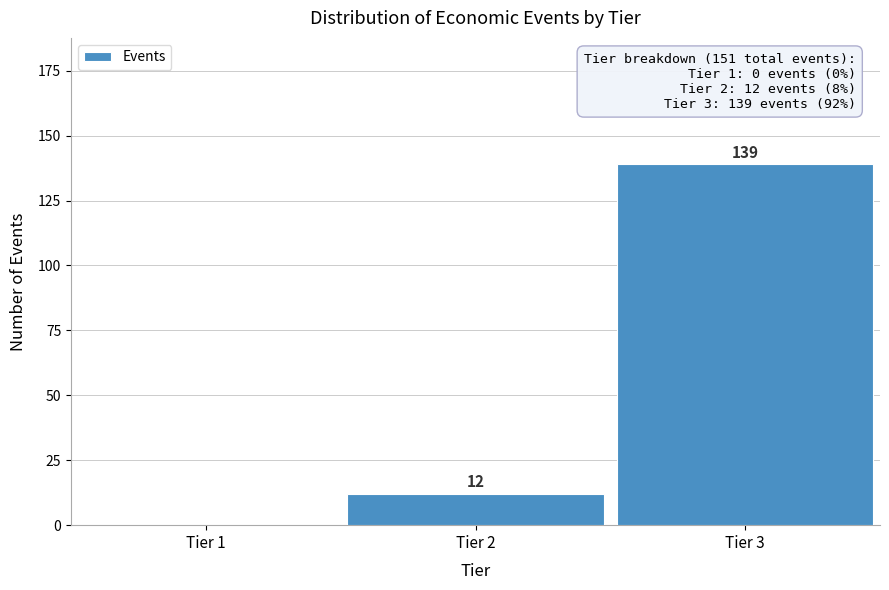

Reading right to left, list all the values displayed in this chart.

Tier 3=139	Tier 2=12	Tier 1=0